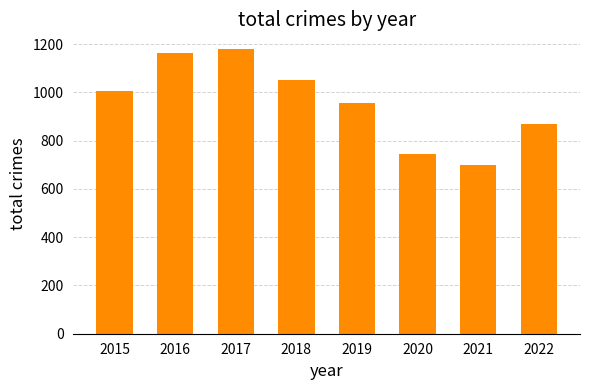

What is the difference between the maximum and minimum values?

481